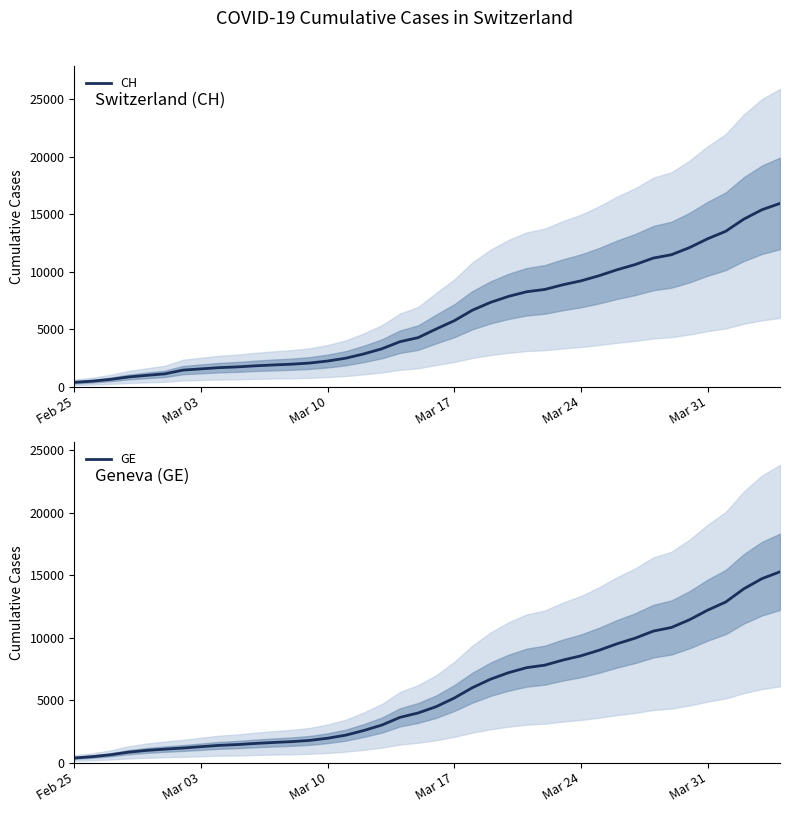

Which series has the widest spread of values?

CH